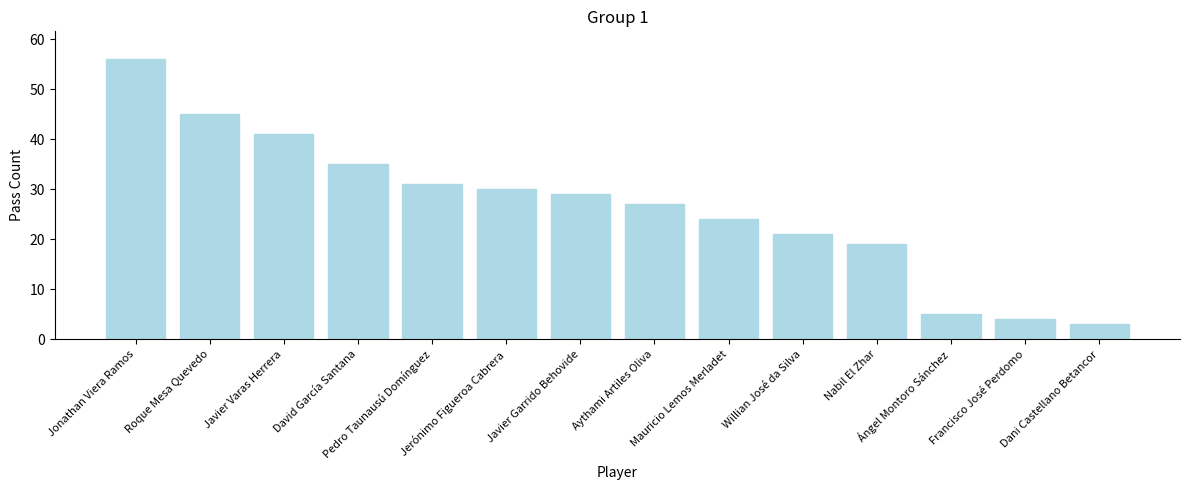

At which label does the data first exceed 29?

Jonathan Viera Ramos